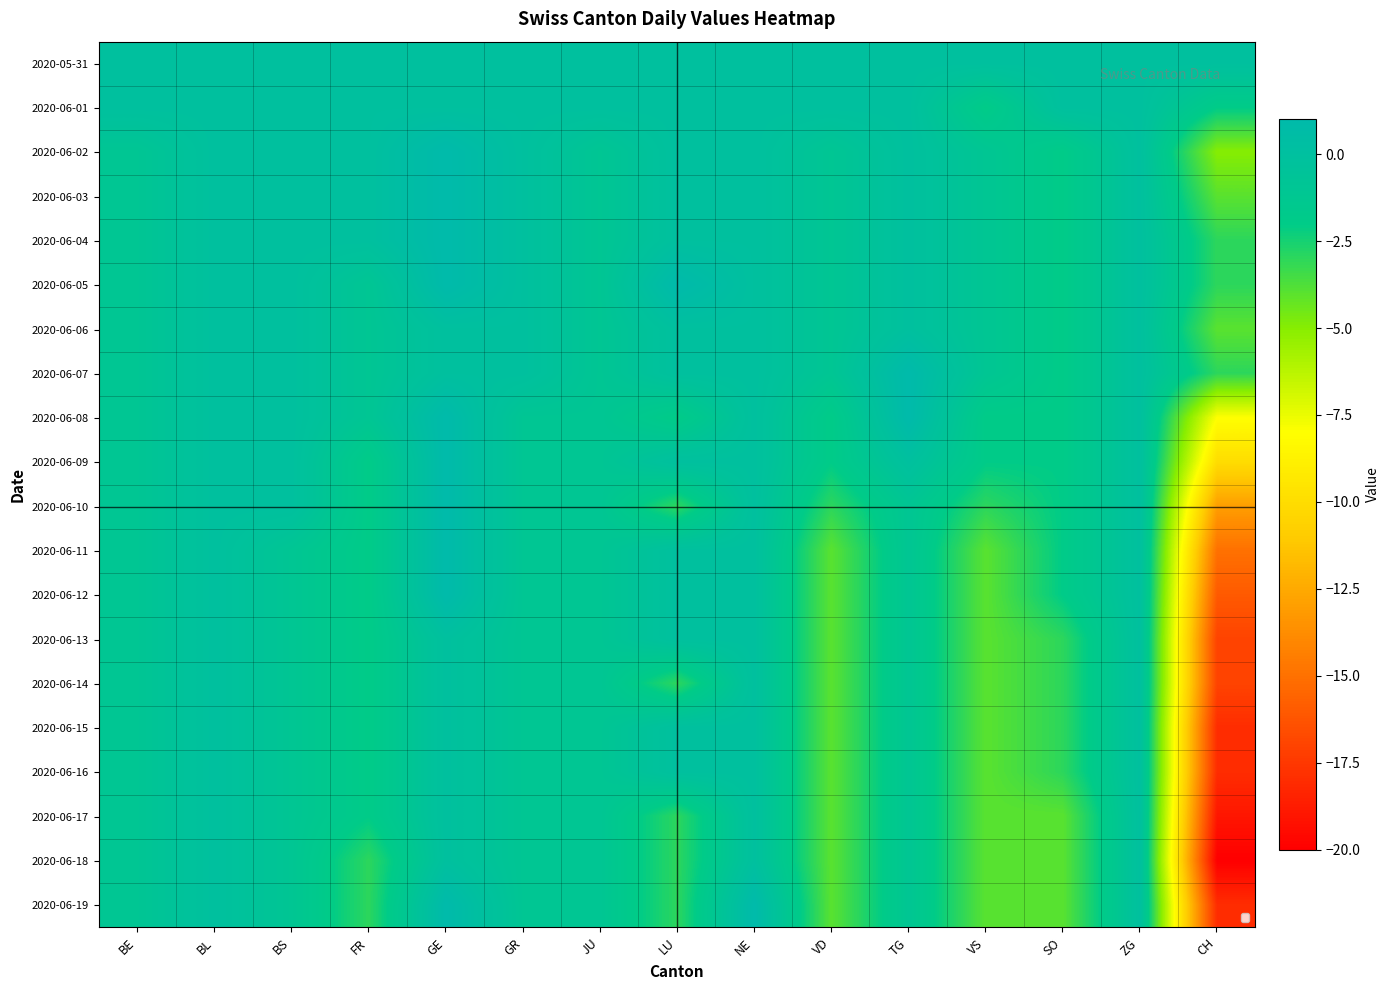

At which category is the sum across all series the highest?

GE